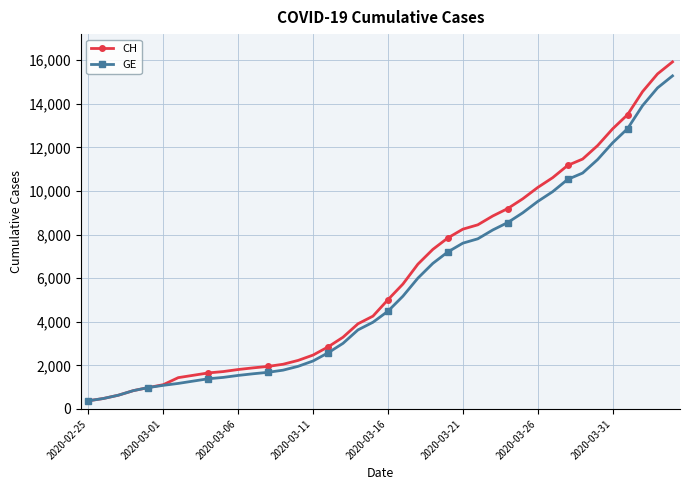

Which series has the widest spread of values?

CH